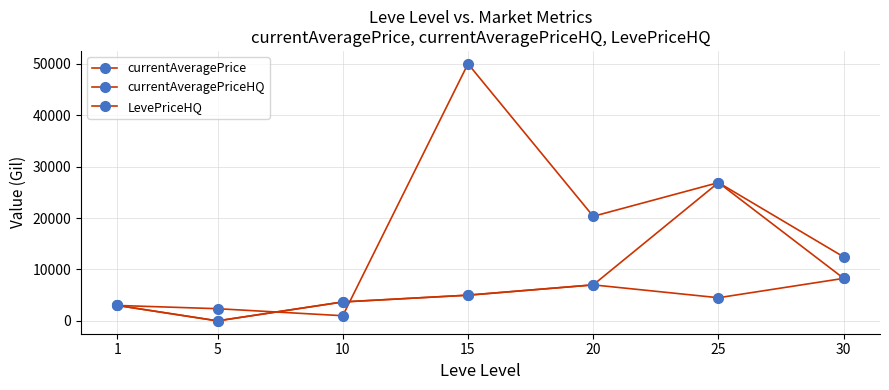

How many lines are shown in the chart?

3